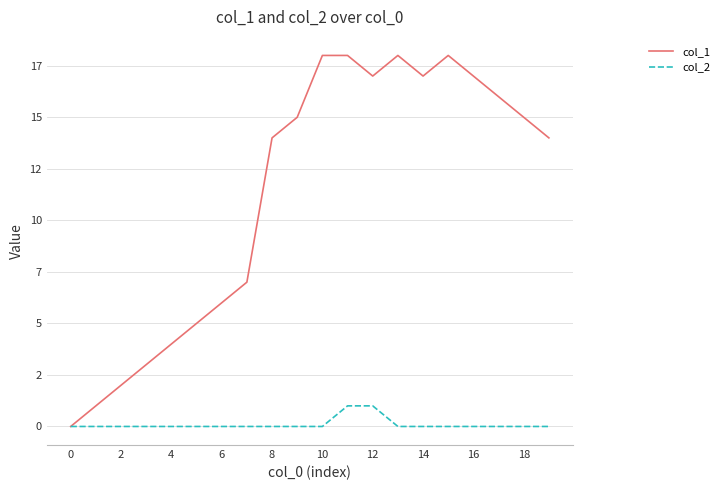

Which series has the widest spread of values?

col_1